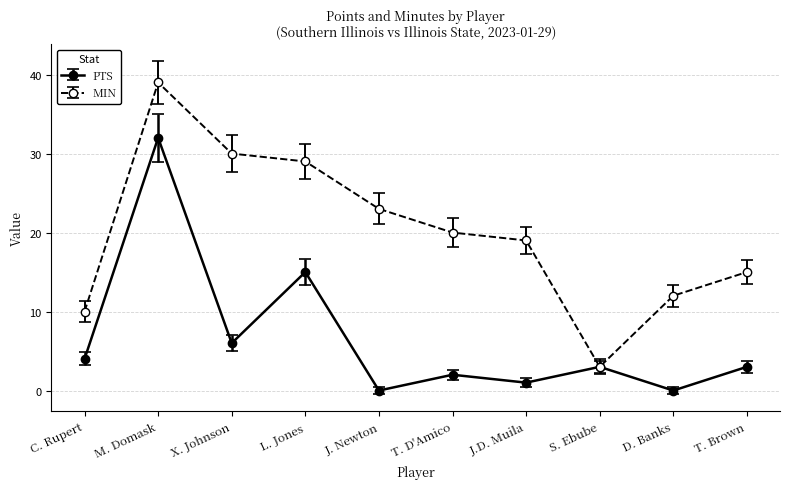

How many series are shown in this chart?

2